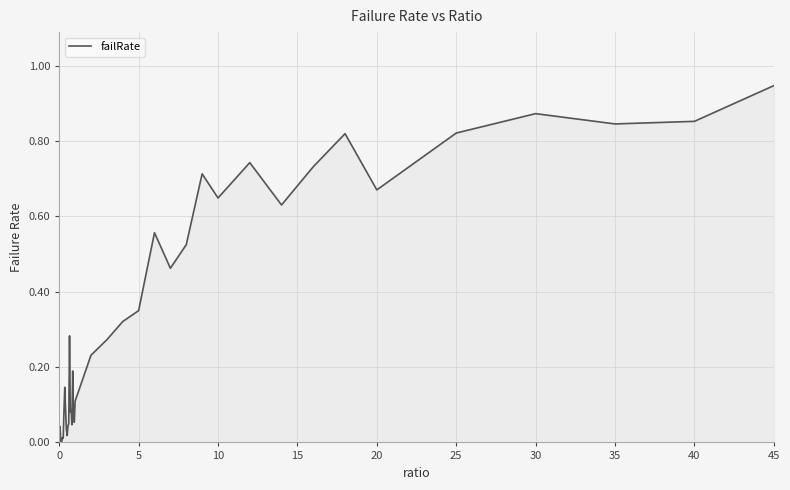

Is this an area chart (filled region under the line)?

Yes